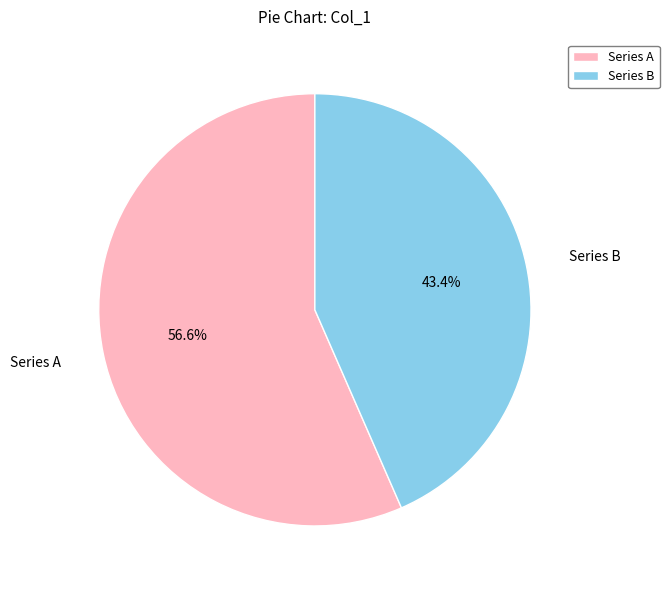

Does any single category account for the majority?

Yes